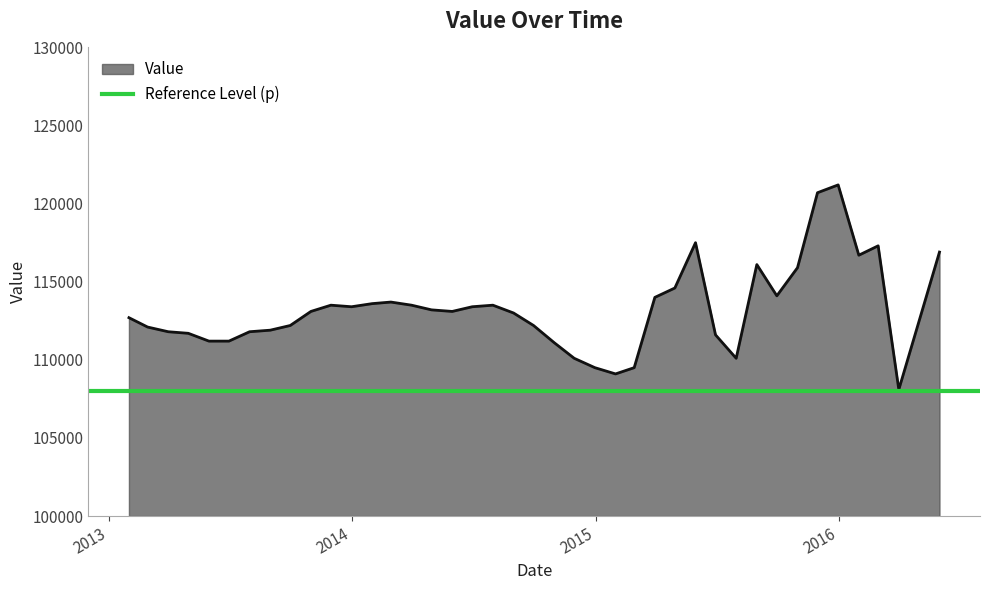

How many interior local valleys (lower than both neighbors) does the data have?

7